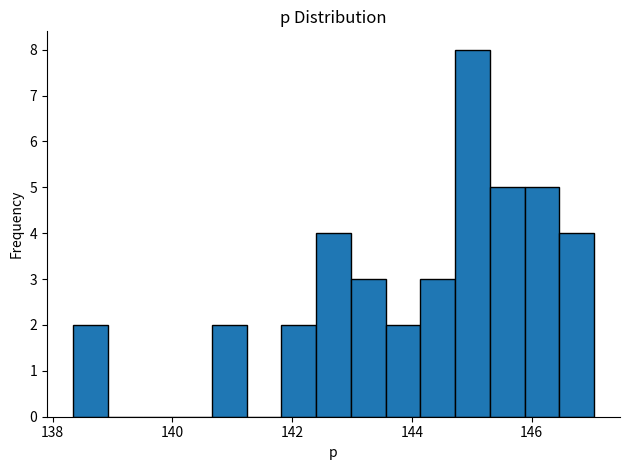

Read against the x-axis, roughly where is the centre of the tallest bar?

145.0